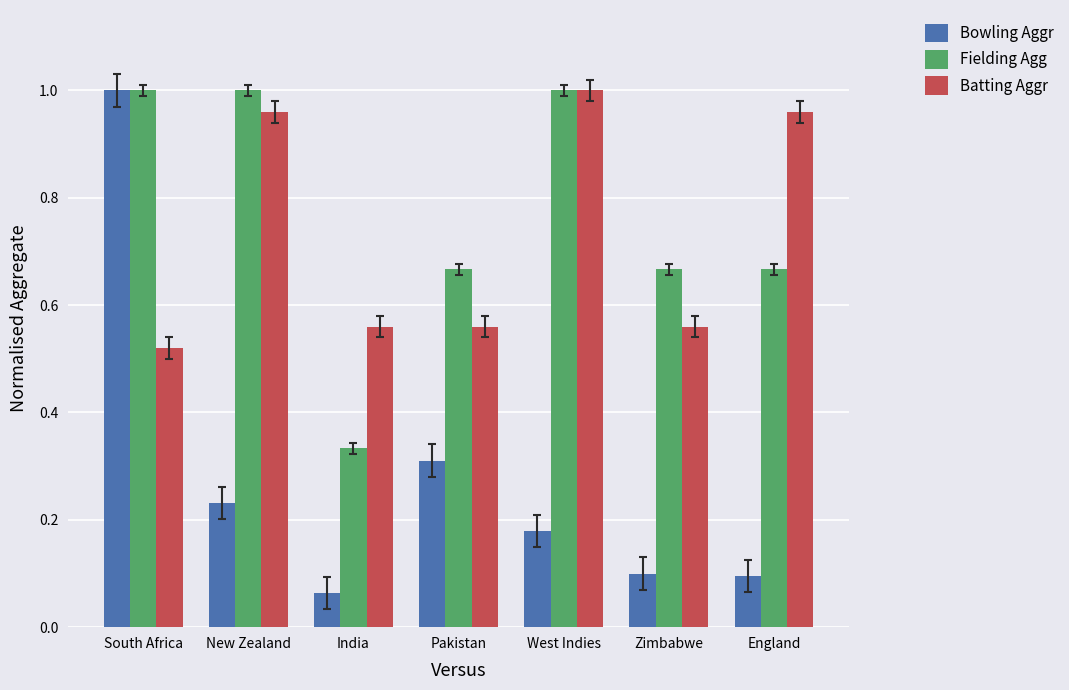

Where is Batting Aggr nearest to the value 0?

South Africa